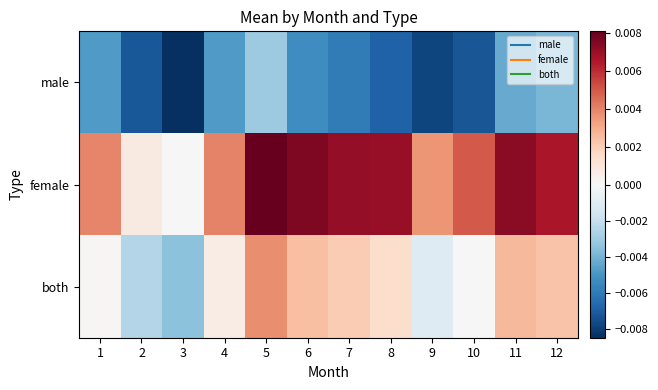

Which series has the widest spread of values?

female